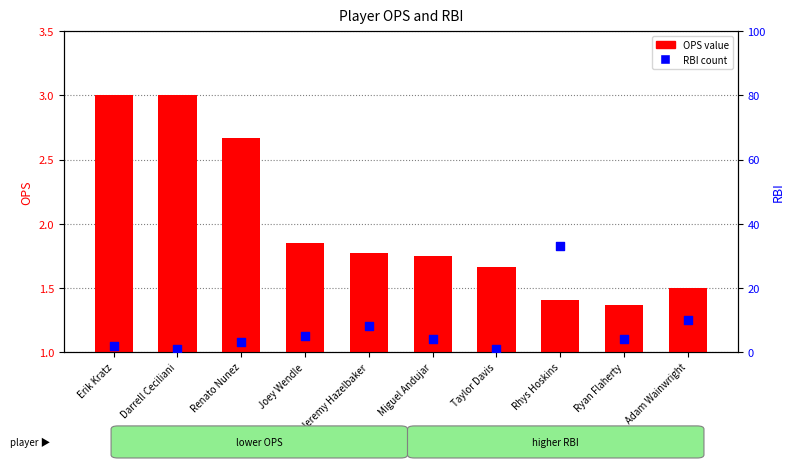

Which series reaches the maximum Y coordinate?

RBI